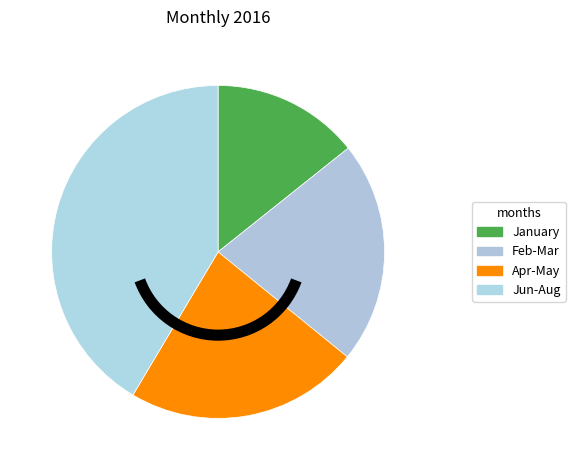

Does January represent more than half of the total?

No